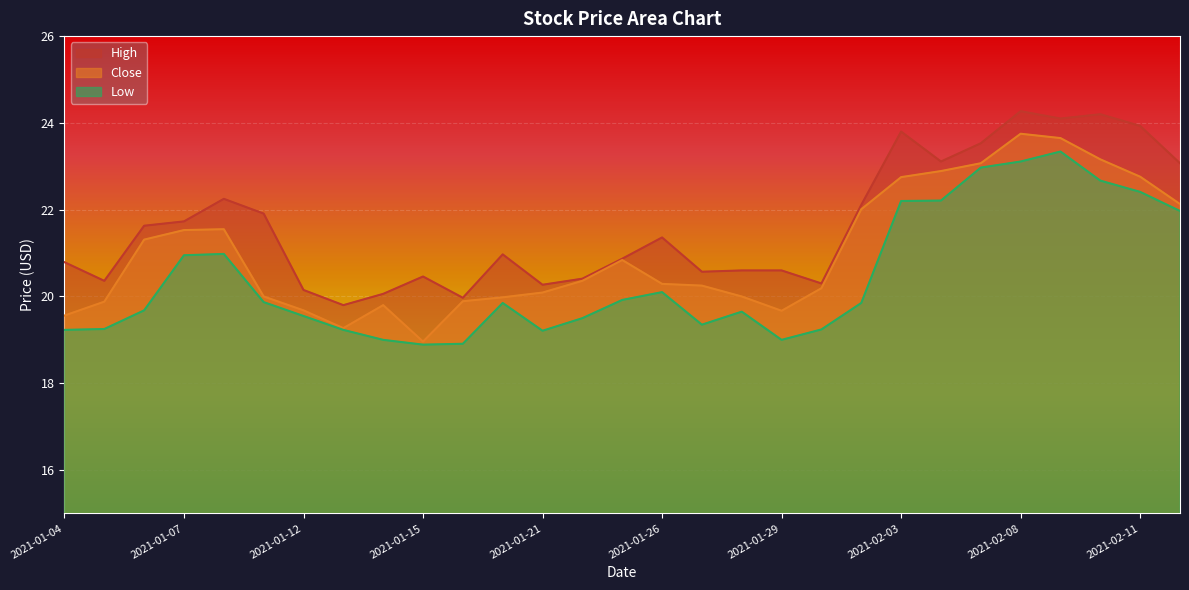

Which category has the lowest value across all series?

2021-01-15